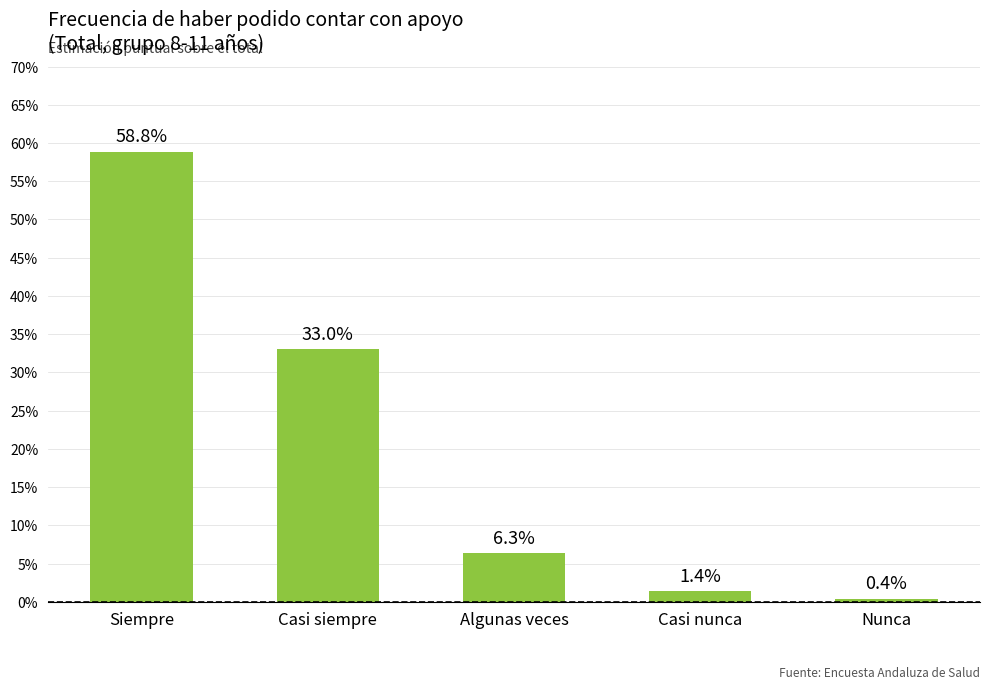

What is the label of the 5th bar from the right?

Siempre